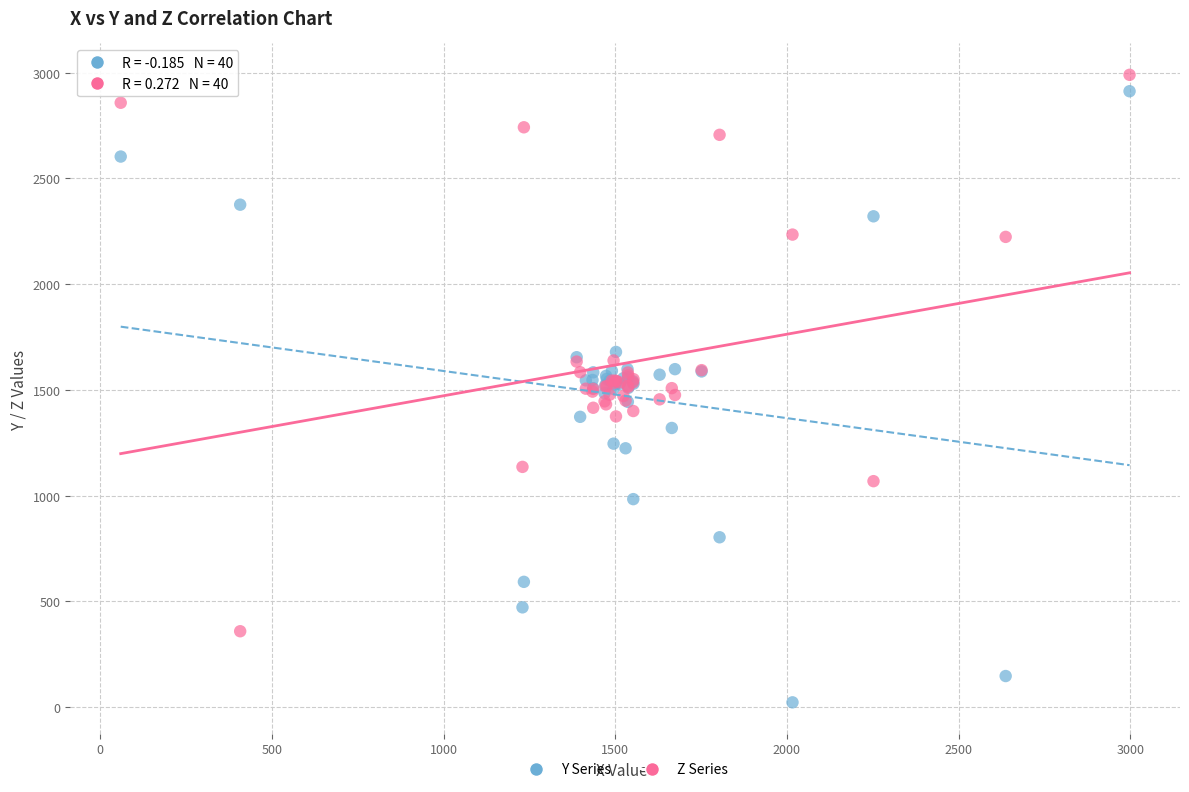

What are all the series names shown in the legend?

Y Series, Z Series